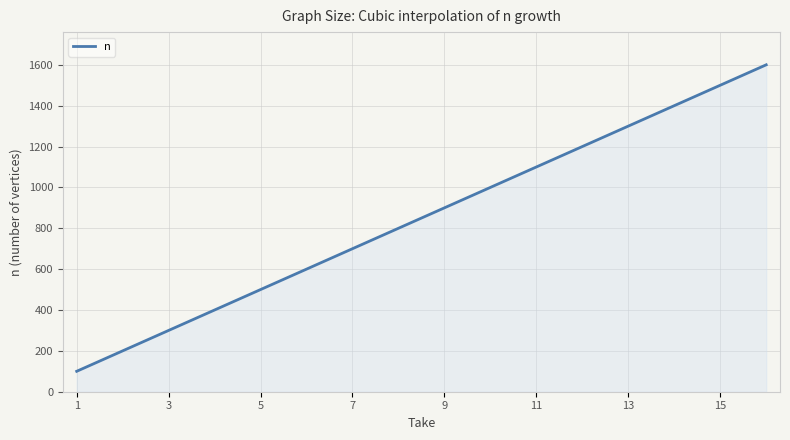

What is the smallest value displayed?

100.0